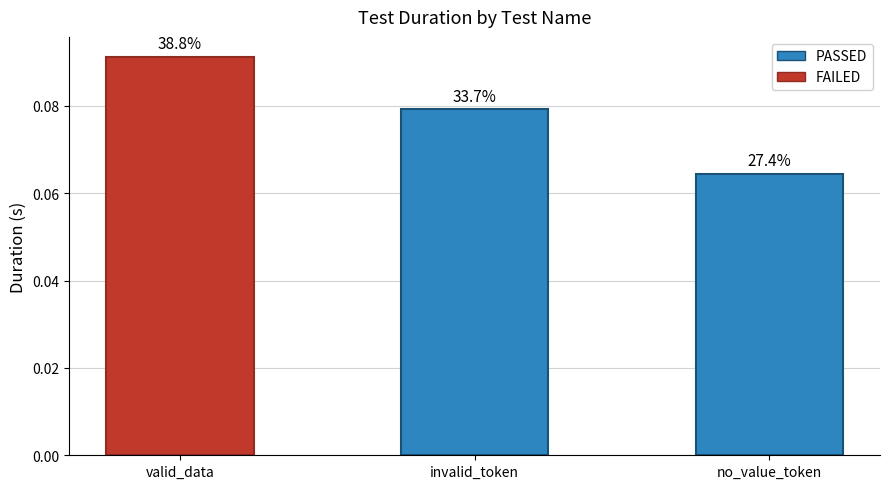

How many values are between 0 and 1?

3